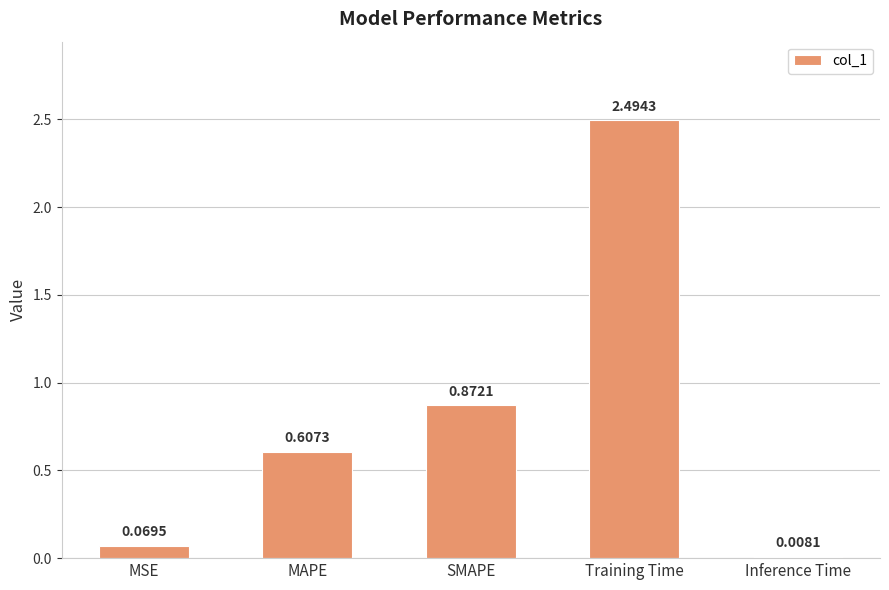

What is the sum of all values?

4.1